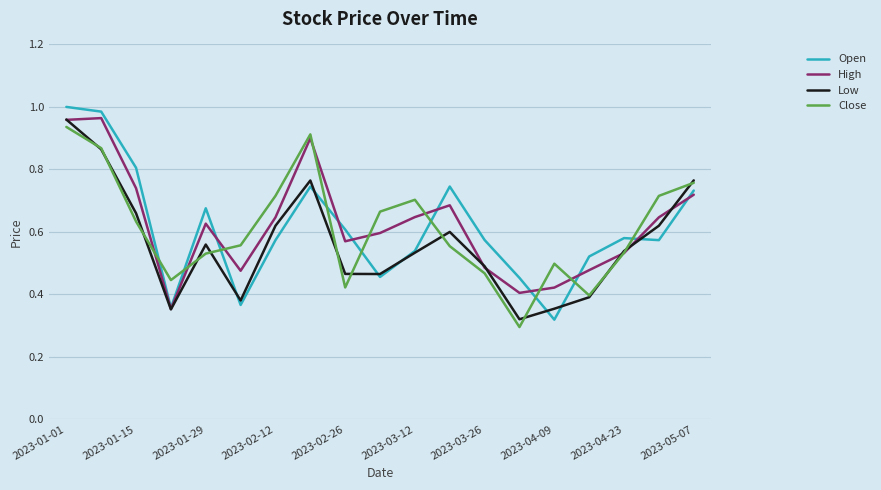

True or false: Open and Close intersect in this chart.

True